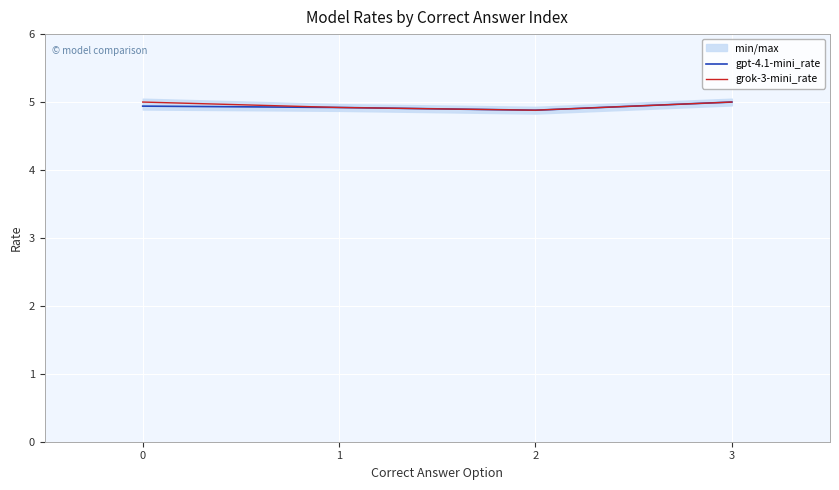

At which category does the chart reach its minimum across all series?

2